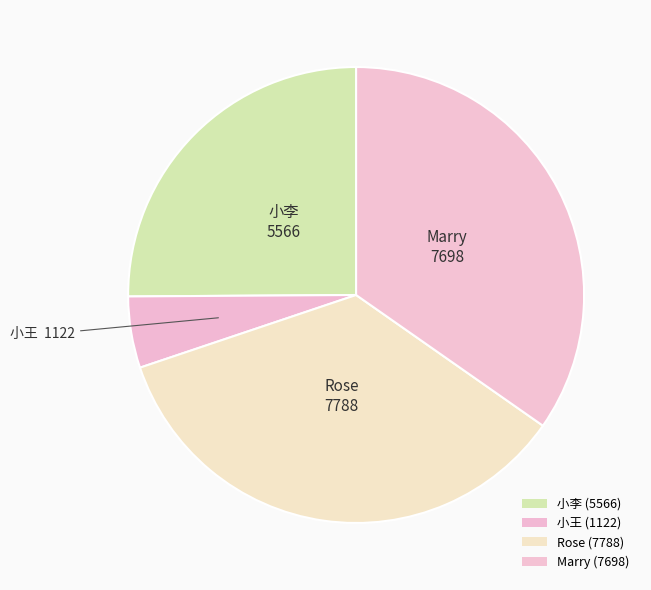

Rank the categories by value from highest to lowest.

Rose, Marry, 小李, 小王